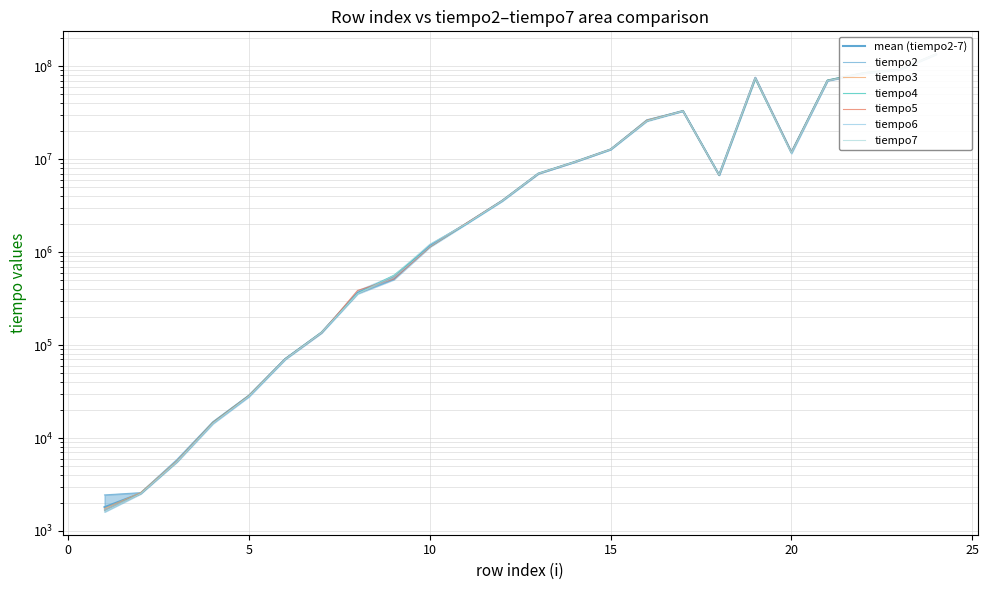

Reading right to left, what are all the values shown in this chart?

tiempo2: 24=134640881	23=92525438	22=85032390	21=70554535	20=11801587	19=73816635	18=6746299	17=33021342	16=26551757	15=12728808	14=9321016	13=6999615	12=3568287	11=2009698	10=1203304	9=506912	8=359546	7=137100	6=71727	5=29054	4=15016	3=5866	2=2584	1=2444
tiempo3: 24=134640881	23=92525438	22=85032390	21=70554535	20=11775747	19=73819498	18=6751327	17=33016523	16=26232370	15=12728598	14=9312706	13=6992840	12=3572269	11=2024225	10=1140237	9=533941	8=357800	7=136821	6=70819	5=28705	4=14737	3=5657	2=2584	1=1746
tiempo4: 24=134640881	23=92525438	22=85032390	21=70554535	20=11920878	19=73781993	18=6756496	17=33055634	16=25695985	15=12732299	14=9326324	13=6993748	12=3571081	11=2009837	10=1142123	9=562785	8=358289	7=136192	6=70820	5=28565	4=14597	3=5518	2=2514	1=1676
tiempo5: 24=134173989	23=91692784	22=83396625	21=69921279	20=11889449	19=75727716	18=6739384	17=33002834	16=25713724	15=12759817	14=9315918	13=6978243	12=3578414	11=2035749	10=1137373	9=513128	8=387273	7=134864	6=70750	5=28495	4=14527	3=5518	2=2514	1=1676
tiempo6: 24=134173989	23=91692784	22=83396625	21=69921279	20=11849220	19=76345537	18=6762222	17=33007094	16=25733909	15=12720916	14=9312705	13=6986904	12=3576040	11=2005368	10=1150294	9=529960	8=356403	7=135563	6=70471	5=28006	4=14457	3=5518	2=2514	1=1676
tiempo7: 24=134173989	23=91692784	22=83396625	21=69921279	20=11536538	19=74179534	18=6748185	17=32974129	16=25693611	15=12736001	14=9314312	13=7002967	12=3548662	11=2011374	10=1215806	9=557548	8=357171	7=135772	6=70261	5=28356	4=14317	3=5518	2=2514	1=1606